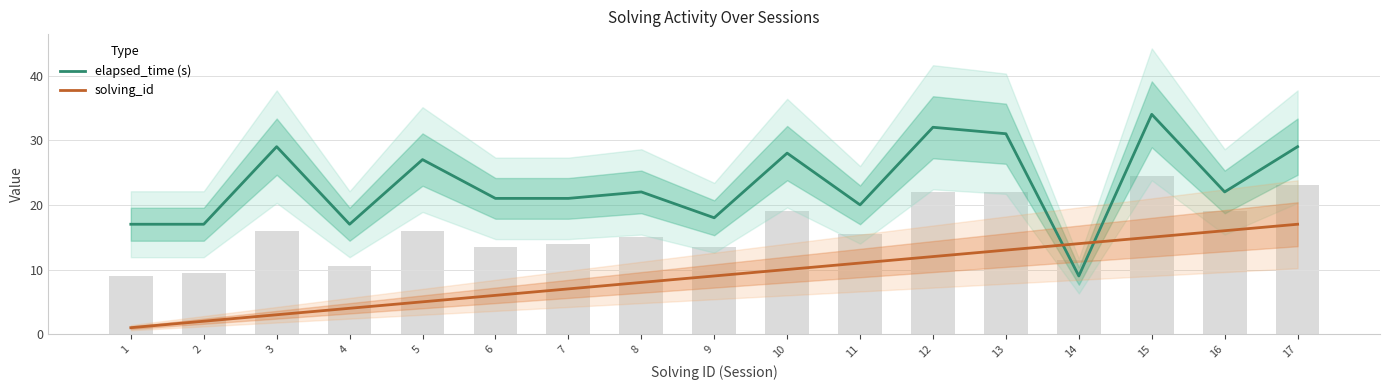

What is the spread (max minus min) of values at 12?

20